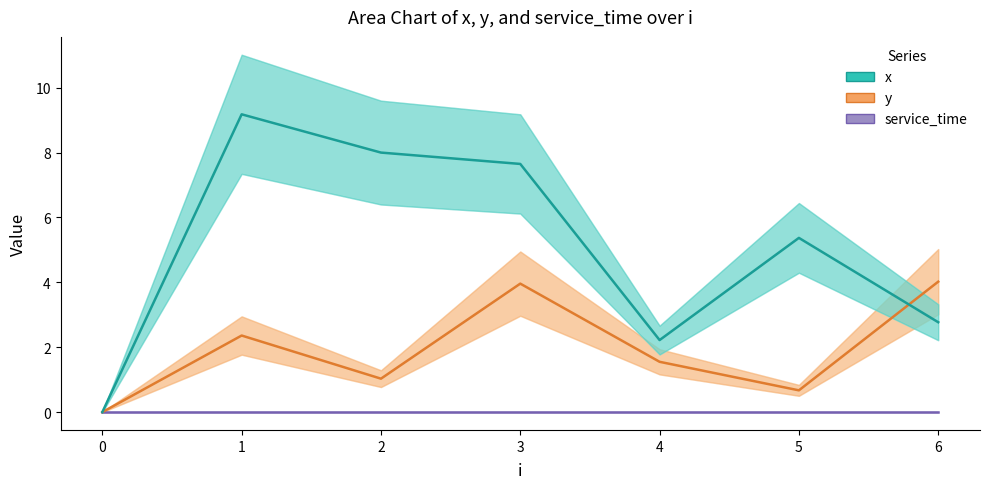

How many values in the y series exceed 1?

5